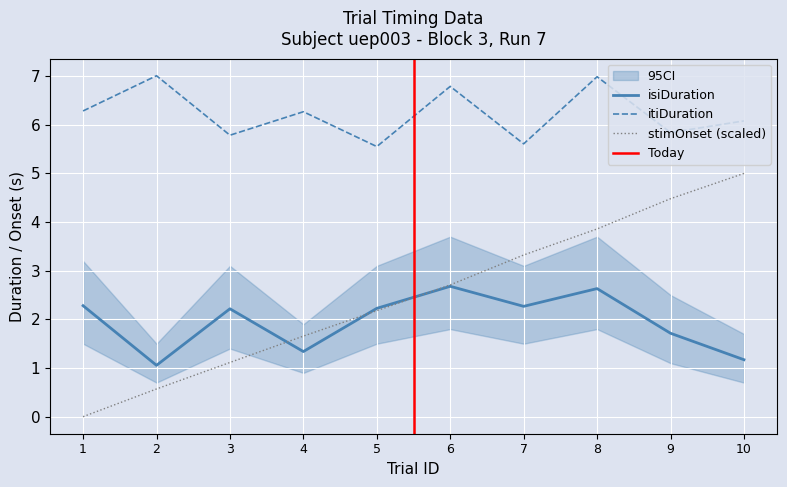

What is the value of the isiDuration point at the 8th from the left?

2.6